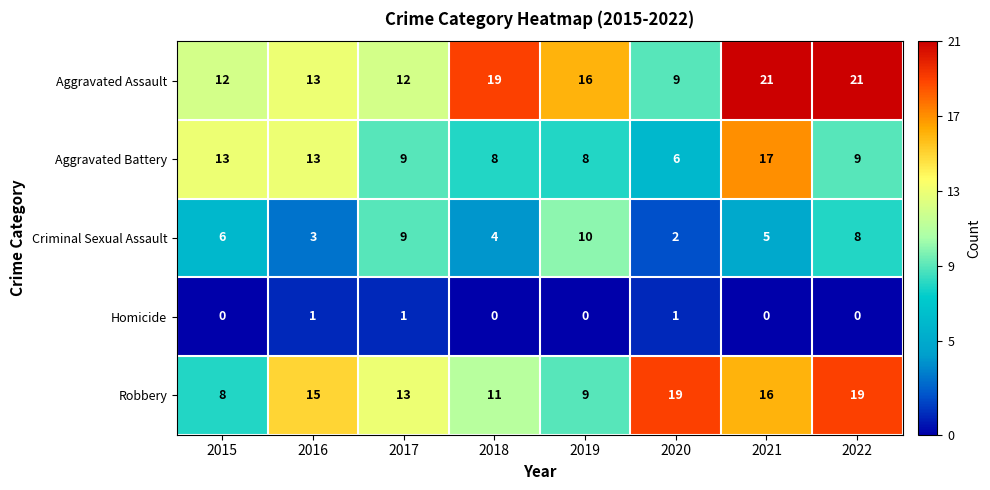

What is the maximum value shown in the chart?

21